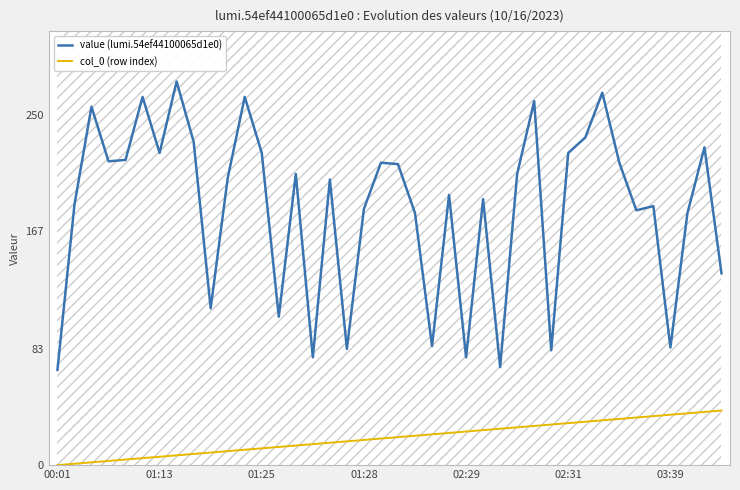

True or false: col_0 (row index) and value (lumi.54ef44100065d1e0) cross at least once.

False